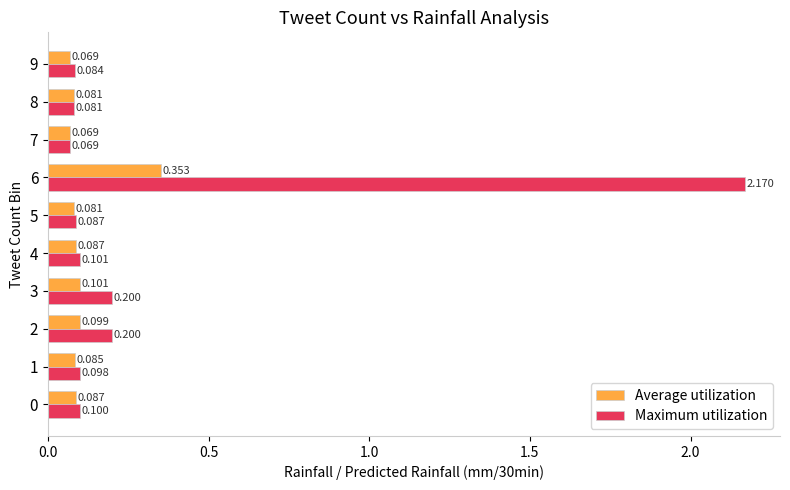

Which category has the highest value in the Maximum utilization series?

6